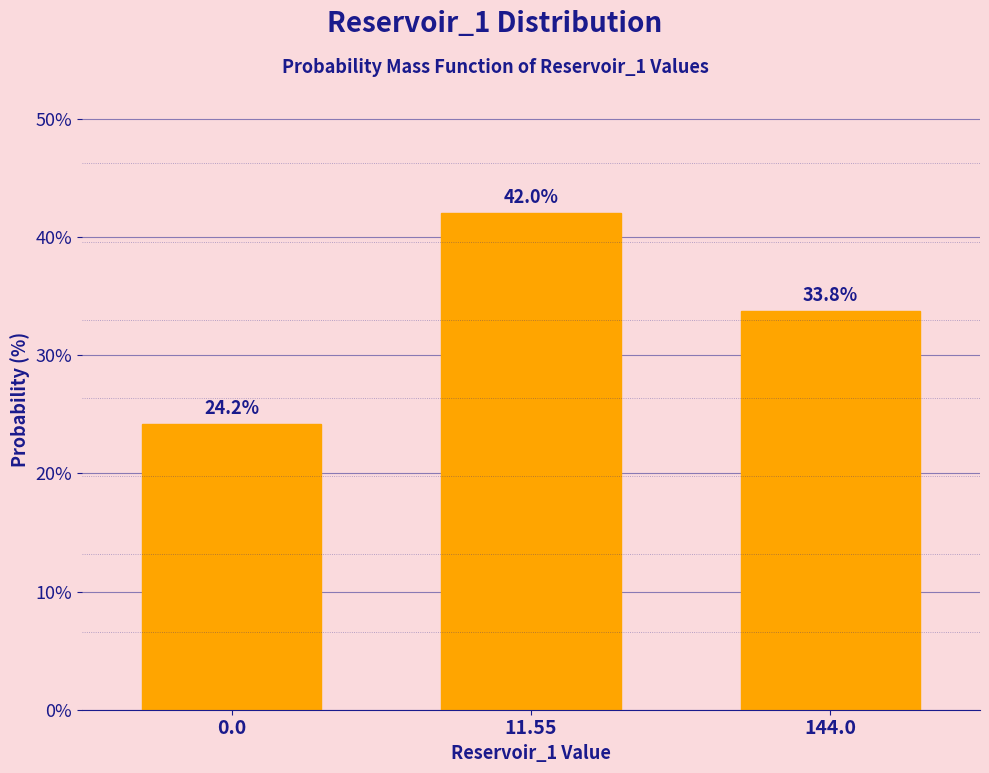

Reading left to right, extract all data points from this chart.

24.2	42.0	33.8